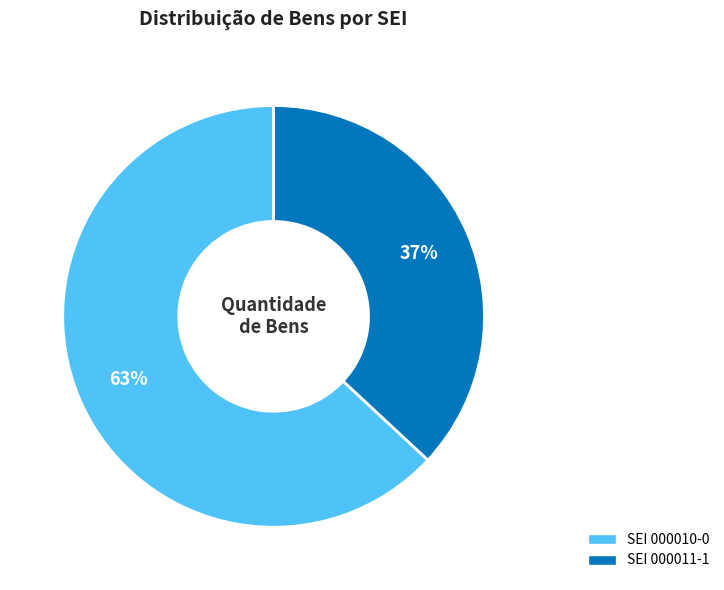

To the nearest percent, what is the average slice percentage?

50%